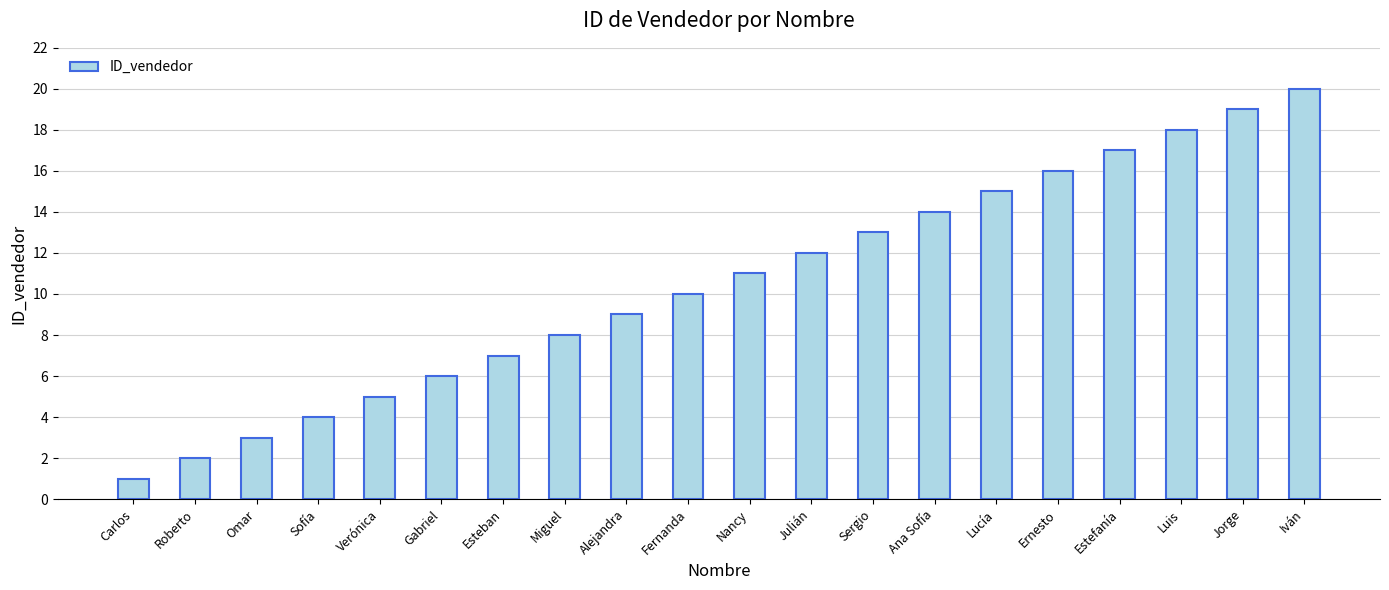

What is the change in value from Ana Sofía to Estefanía?

+3